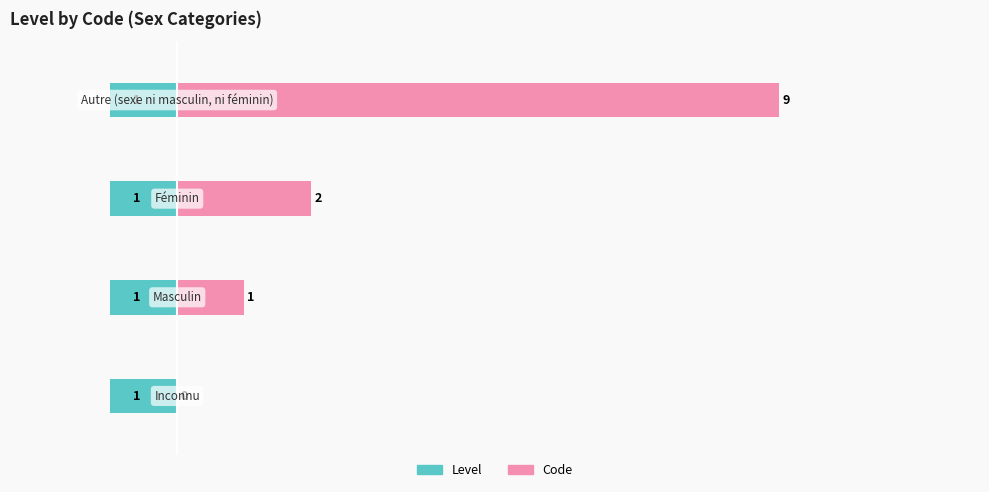

Which series has the largest range (max minus min)?

Code